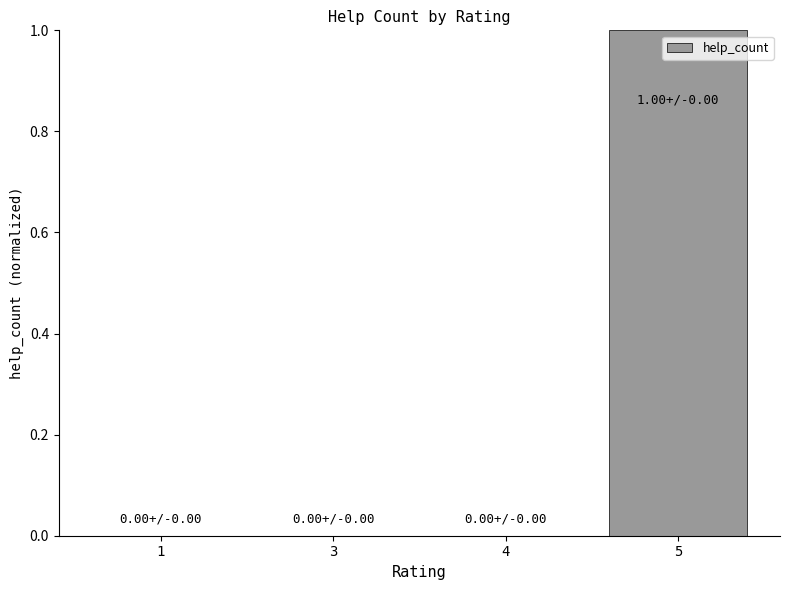

What is the sum of all values?

1